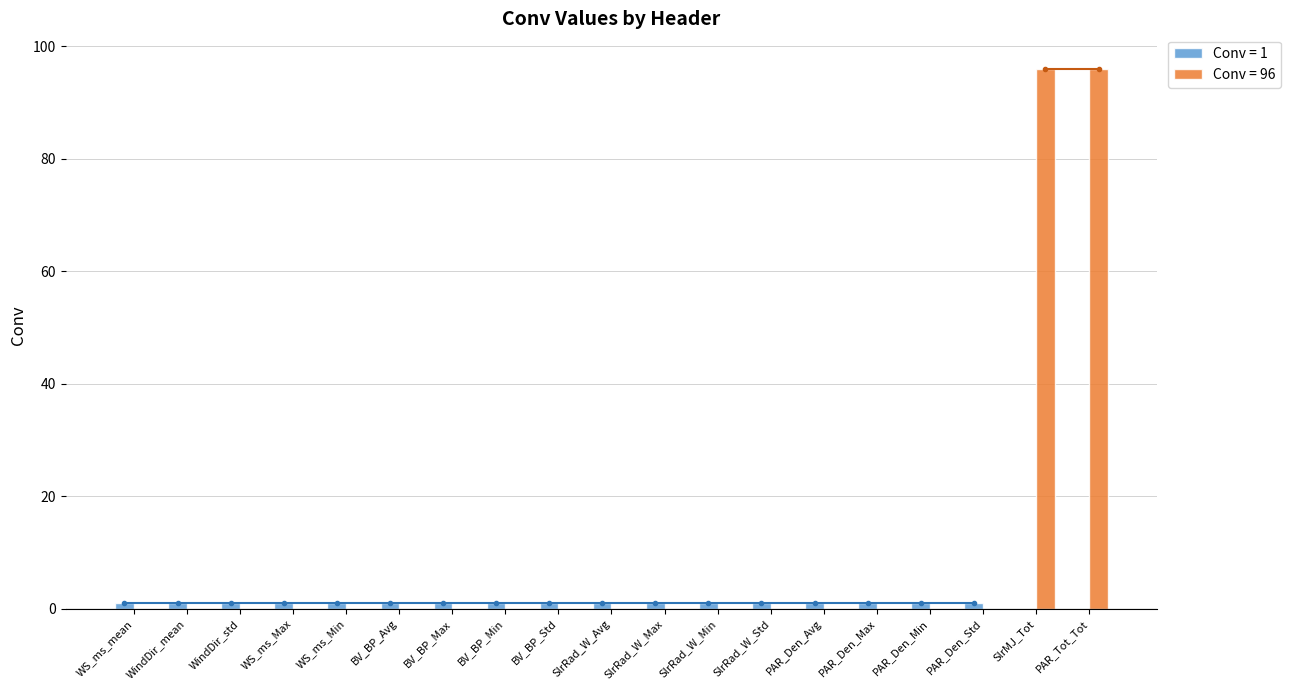

What is the maximum value shown in the chart?

96